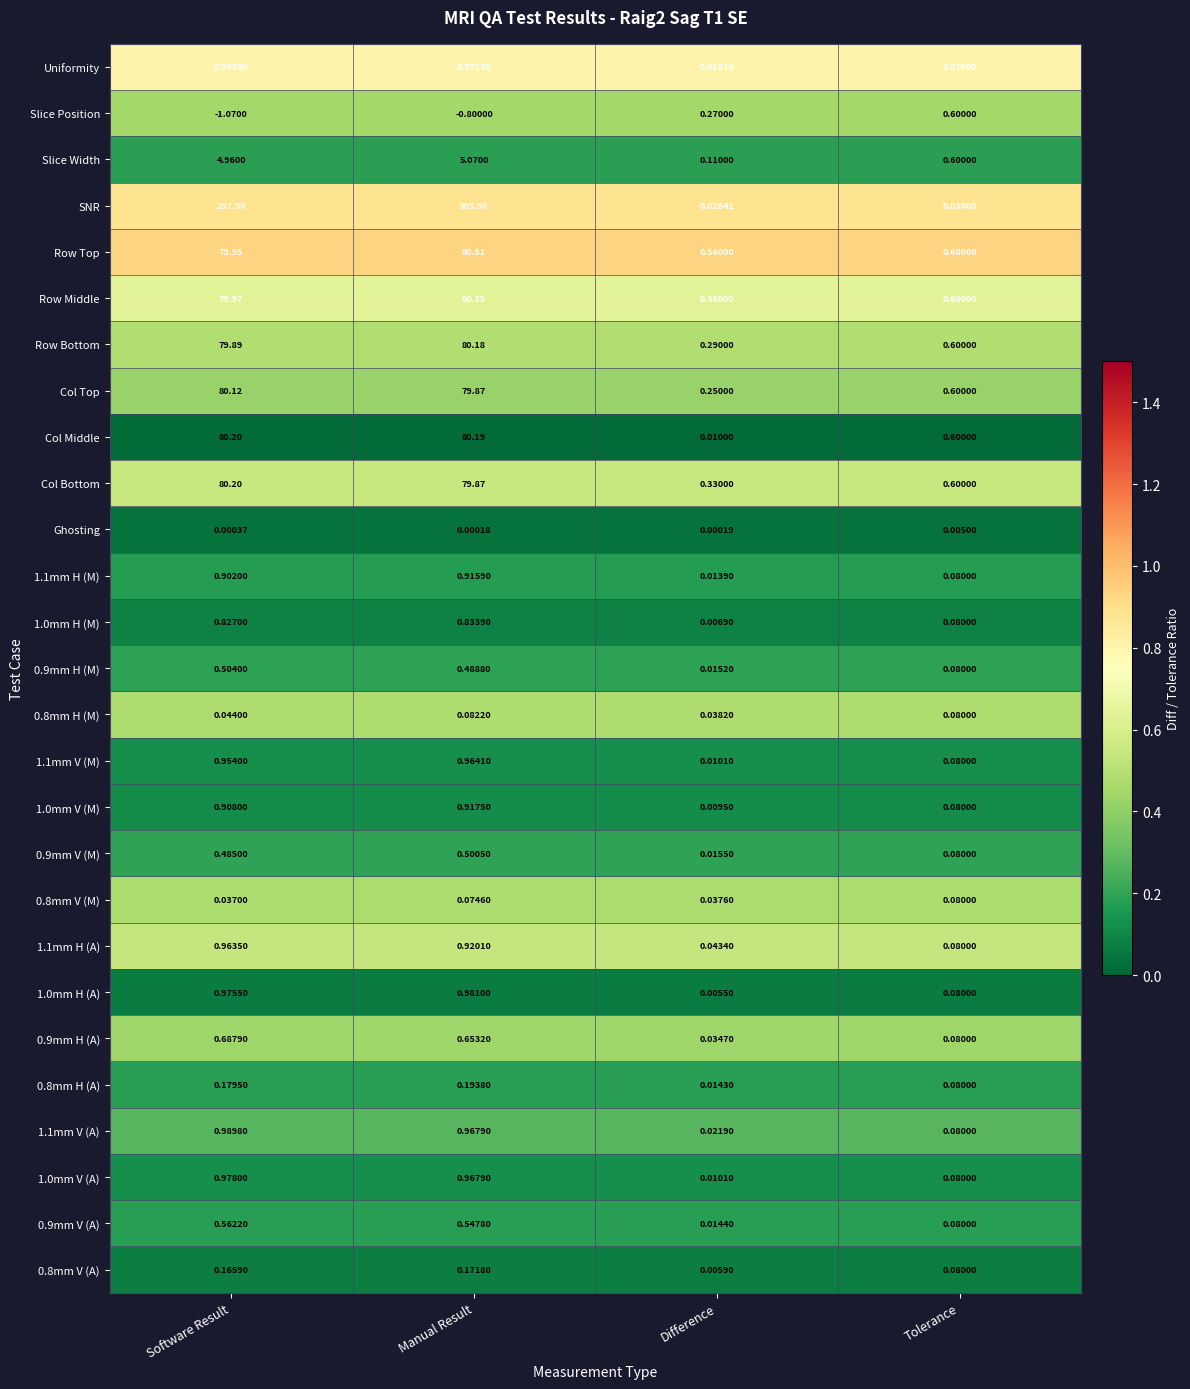

Which series has the widest spread of values?

SNR